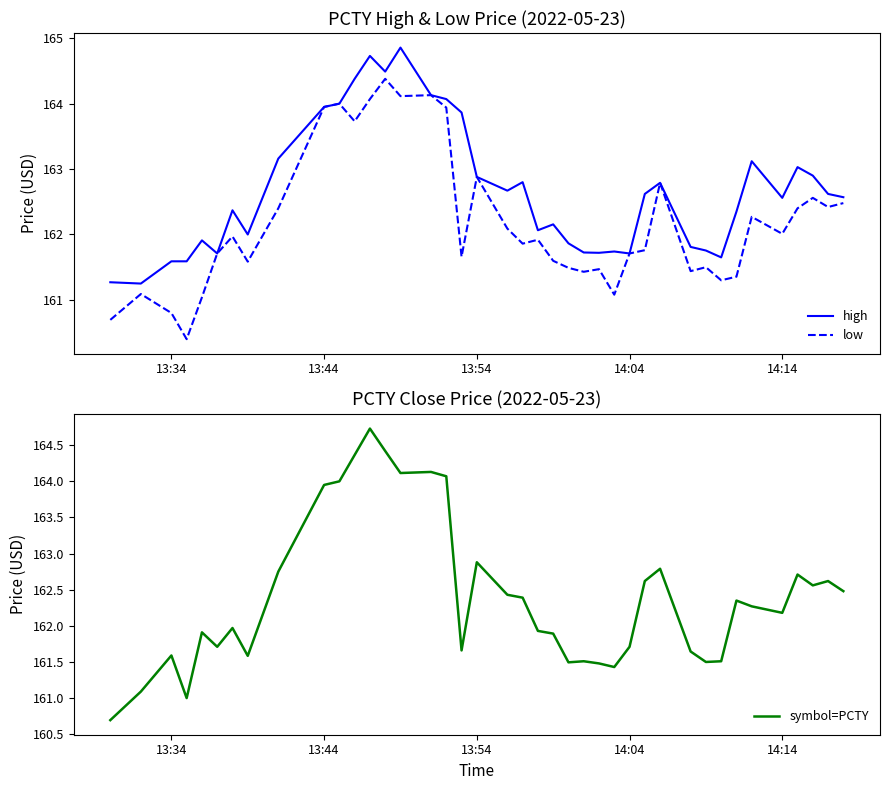

What is the difference between the maximum and minimum values in the low series?

4.0